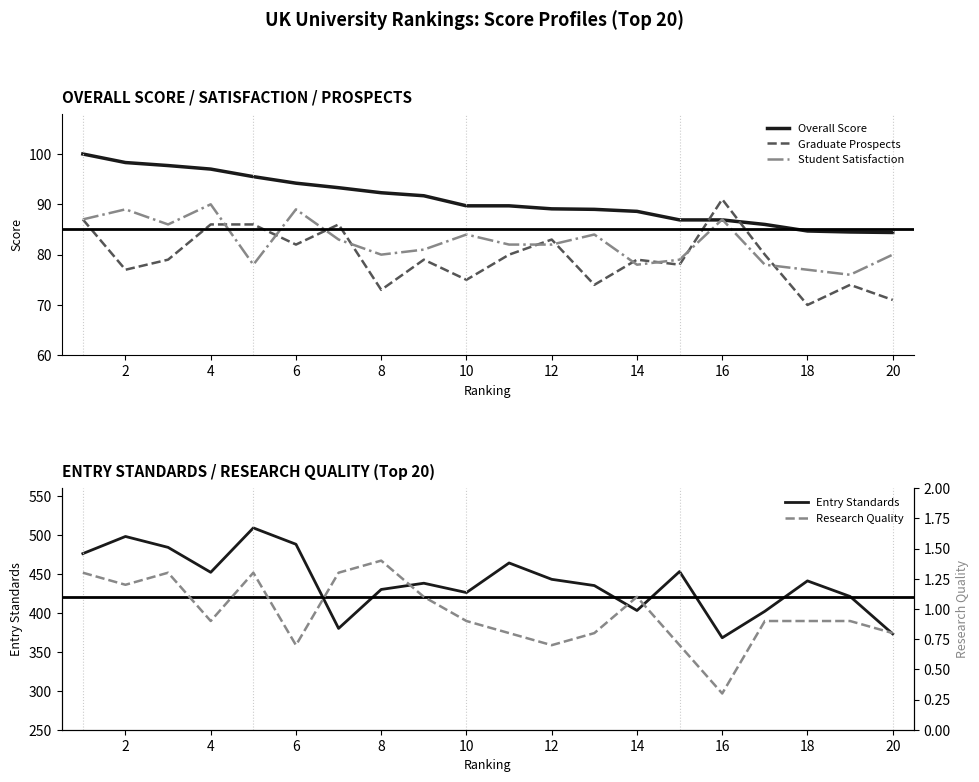

At which label does Student Satisfaction reach its peak?

4